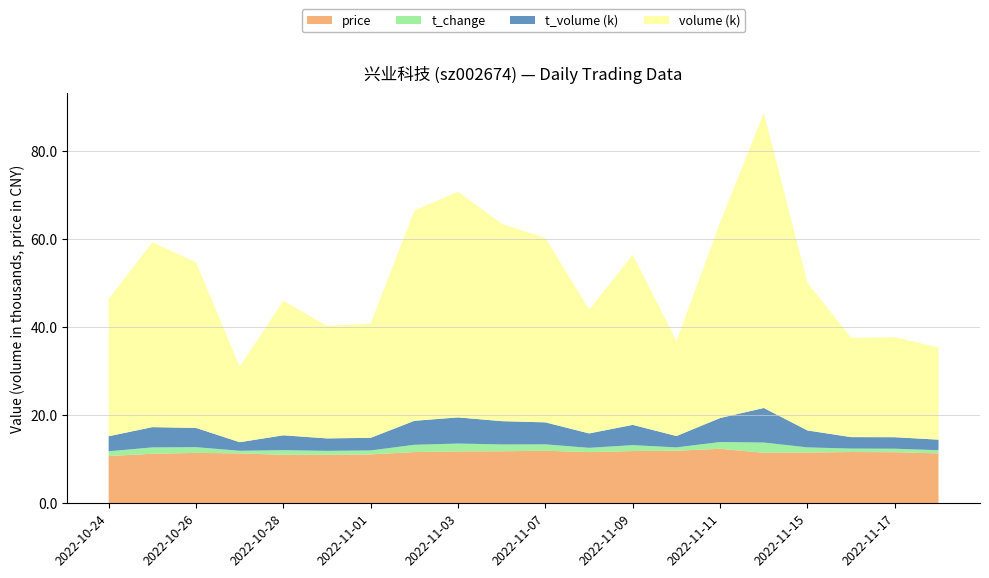

Reading right to left, transcribe all the data shown in this chart.

price: 2022-11-18=11.3	2022-11-17=11.6	2022-11-16=11.6	2022-11-15=11.5	2022-11-14=11.5	2022-11-11=12.4	2022-11-10=11.9	2022-11-09=11.9	2022-11-08=11.6	2022-11-07=11.9	2022-11-04=11.8	2022-11-03=11.8	2022-11-02=11.6	2022-11-01=11.1	2022-10-31=11.0	2022-10-28=11.0	2022-10-27=11.3	2022-10-26=11.4	2022-10-25=11.2	2022-10-24=10.7
t_change: 2022-11-18=0.7	2022-11-17=0.8	2022-11-16=0.8	2022-11-15=1.2	2022-11-14=2.3	2022-11-11=1.5	2022-11-10=0.8	2022-11-09=1.3	2022-11-08=1.0	2022-11-07=1.4	2022-11-04=1.6	2022-11-03=1.8	2022-11-02=1.6	2022-11-01=0.9	2022-10-31=0.9	2022-10-28=1.1	2022-10-27=0.6	2022-10-26=1.3	2022-10-25=1.4	2022-10-24=1.1
t_volume: 2022-11-18=2395.0	2022-11-17=2614.0	2022-11-16=2603.0	2022-11-15=3842.0	2022-11-14=7845.0	2022-11-11=5445.0	2022-11-10=2575.0	2022-11-09=4604.0	2022-11-08=3270.0	2022-11-07=4992.0	2022-11-04=5288.0	2022-11-03=5938.0	2022-11-02=5445.0	2022-11-01=2860.0	2022-10-31=2822.0	2022-10-28=3376.0	2022-10-27=1950.0	2022-10-26=4367.0	2022-10-25=4599.0	2022-10-24=3408.0
volume: 2022-11-18=20917.0	2022-11-17=22690.0	2022-11-16=22541.0	2022-11-15=33488.0	2022-11-14=66977.0	2022-11-11=44368.0	2022-11-10=21563.0	2022-11-09=38592.0	2022-11-08=28094.0	2022-11-07=41837.0	2022-11-04=44795.0	2022-11-03=51230.0	2022-11-02=47731.0	2022-11-01=25959.0	2022-10-31=25528.0	2022-10-28=30542.0	2022-10-27=17141.0	2022-10-26=37572.0	2022-10-25=41958.0	2022-10-24=31147.0